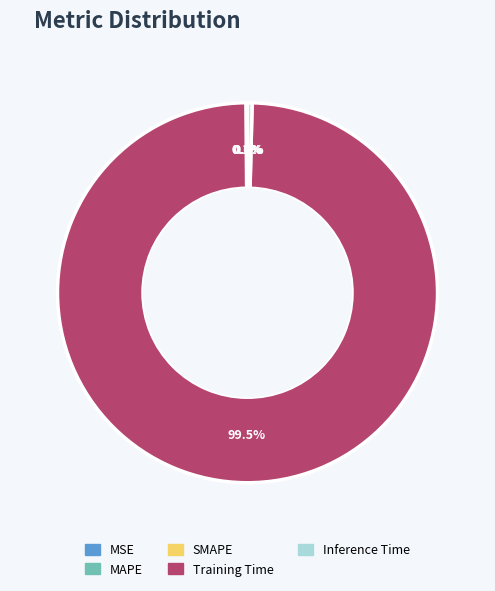

What is the largest slice in the pie chart?

Training Time